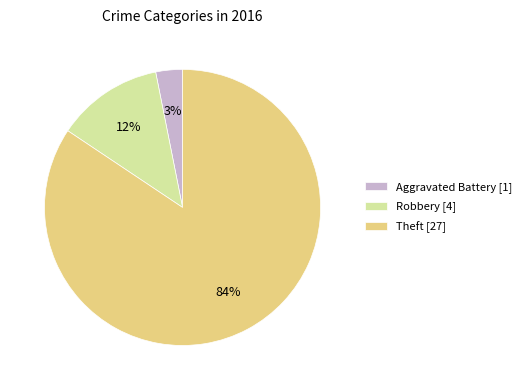

What is the majority slice?

Theft